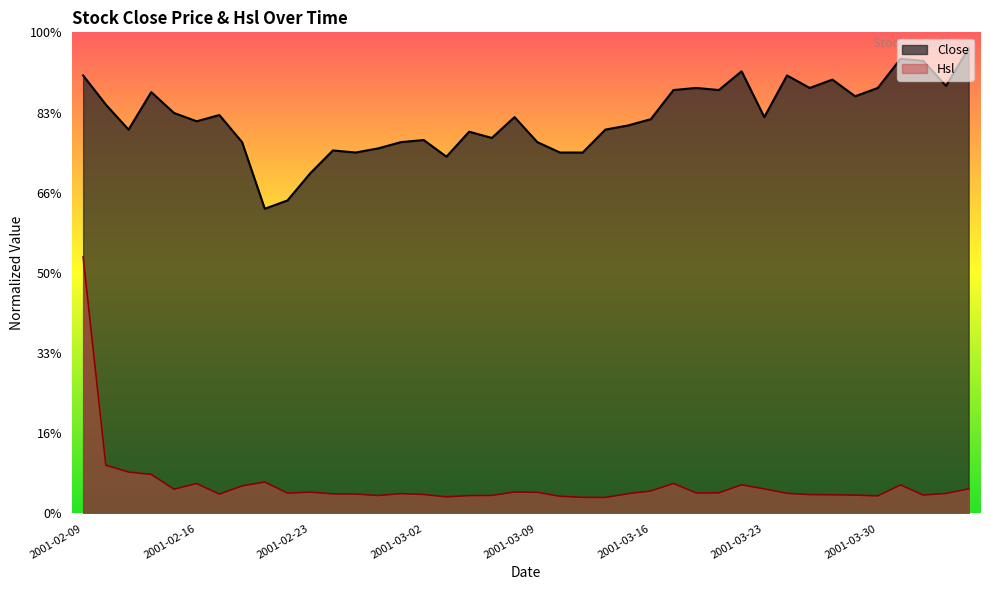

How many lines are shown in the chart?

2